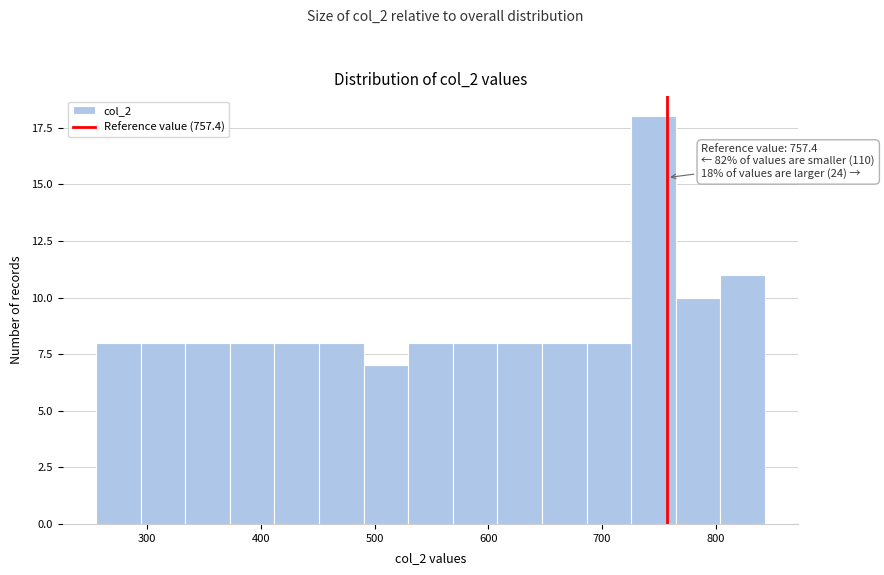

Around what value on the x-axis is the tallest bar? Give the approximate position of its centre, as read against the axis.

750